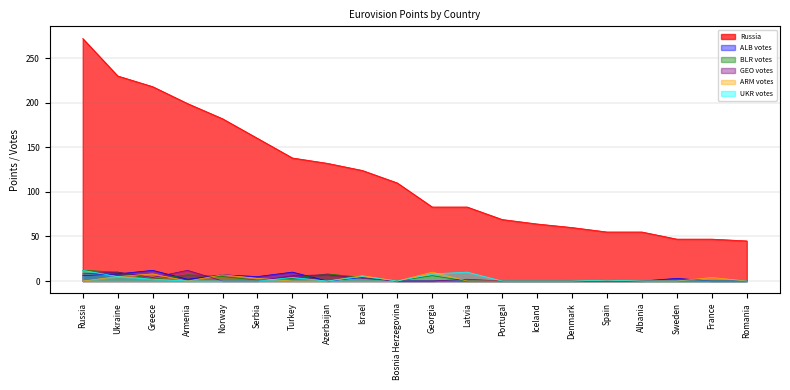

What is the maximum value for BLR votes?

12